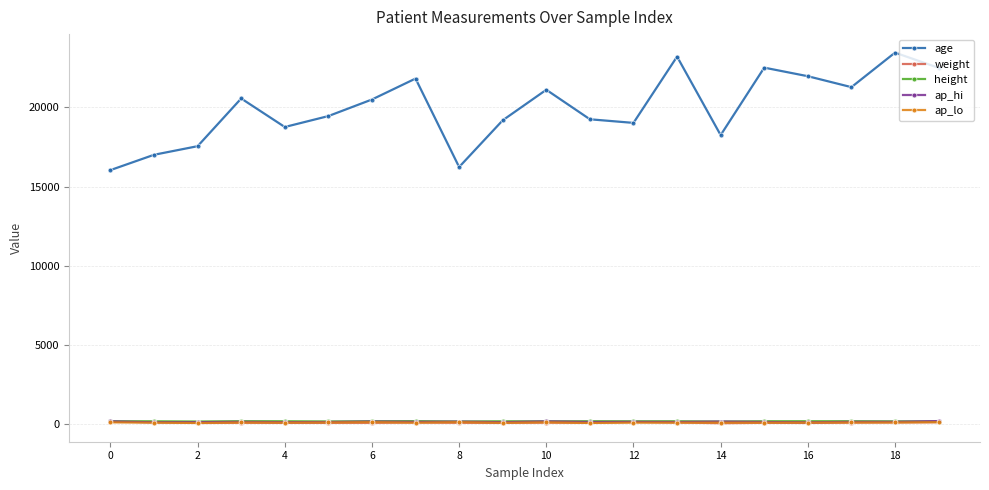

What is the difference between the maximum and minimum values in the age series?

7422